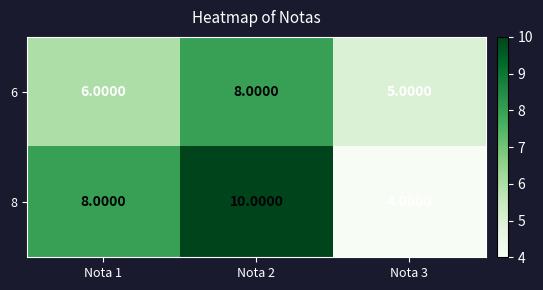

Rank the series by their average value, from lowest to highest.

6, 8